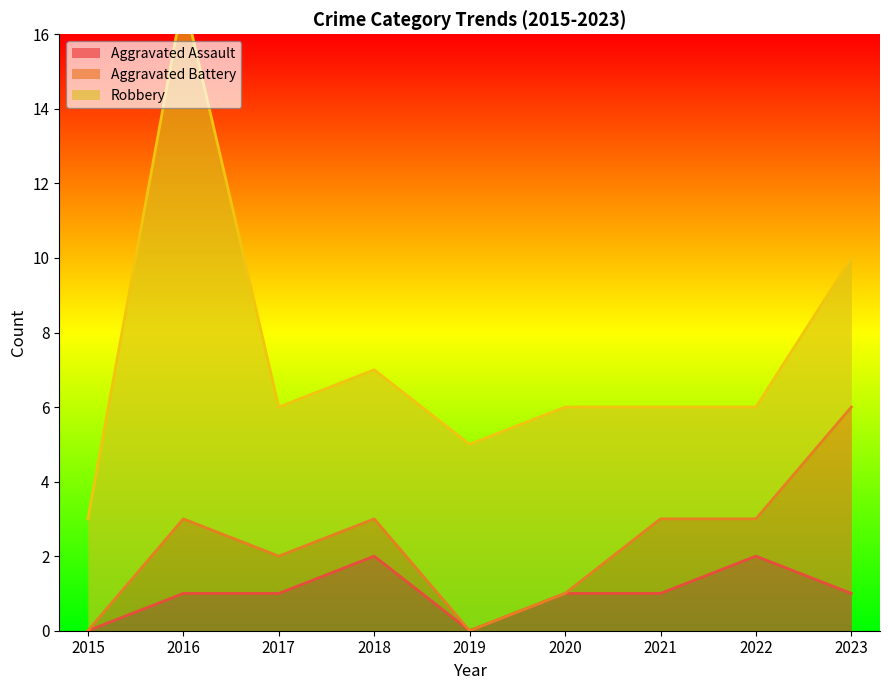

List the series in order of their peak value, highest first.

Robbery, Aggravated Battery, Aggravated Assault